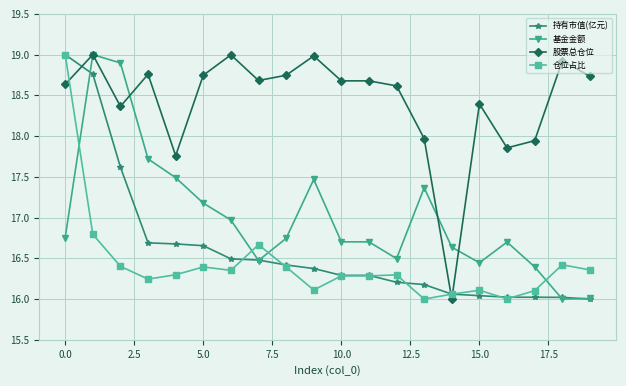

Which series has the largest total across all categories?

股票总仓位